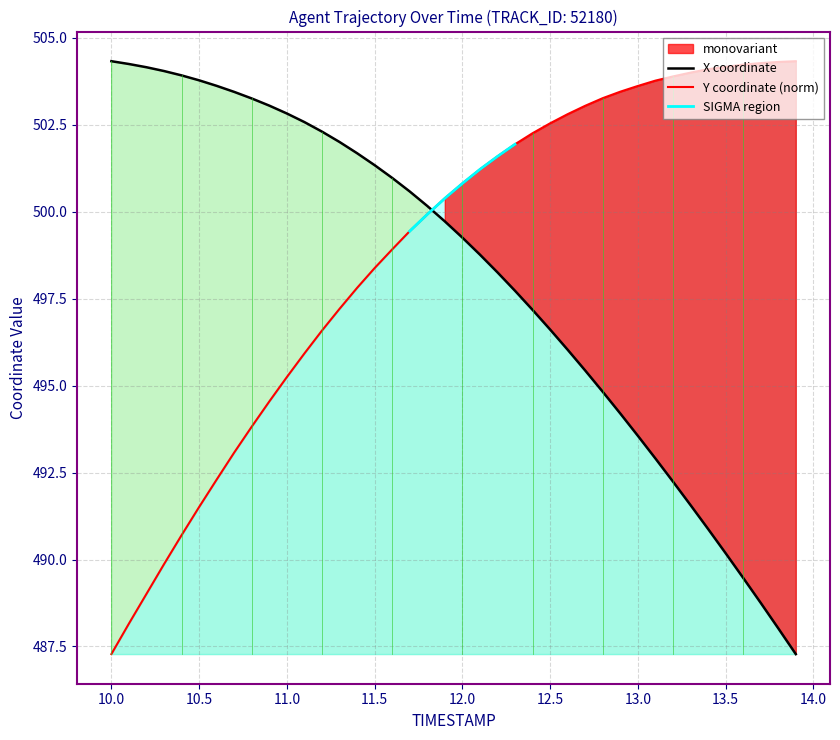

Reading right to left, list all the values displayed in this chart.

X: 487.3	488.0	488.8	489.5	490.2	490.9	491.6	492.2	492.9	493.6	494.2	494.8	495.4	496.0	496.6	497.2	497.7	498.3	498.8	499.3	499.7	500.2	500.6	501.0	501.3	501.7	502.0	502.3	502.6	502.8	503.1	503.3	503.4	503.6	503.8	503.9	504.0	504.2	504.2	504.3
Y: 504.3	504.3	504.3	504.2	504.2	504.1	504.0	503.9	503.8	503.6	503.5	503.3	503.0	502.8	502.5	502.3	501.9	501.6	501.2	500.8	500.4	499.9	499.4	498.9	498.4	497.8	497.2	496.6	495.9	495.2	494.5	493.8	493.1	492.3	491.5	490.7	489.9	489.0	488.2	487.3